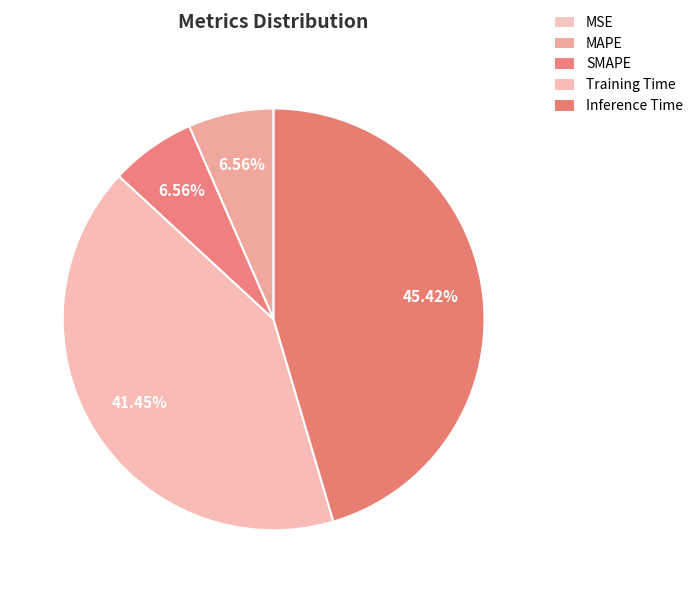

What portion of the pie excludes Training Time?

58.5%